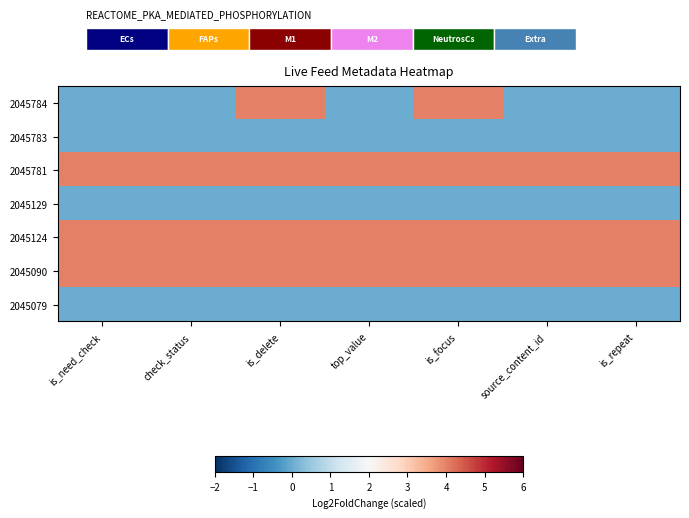

Which series has the largest range (max minus min)?

2045784